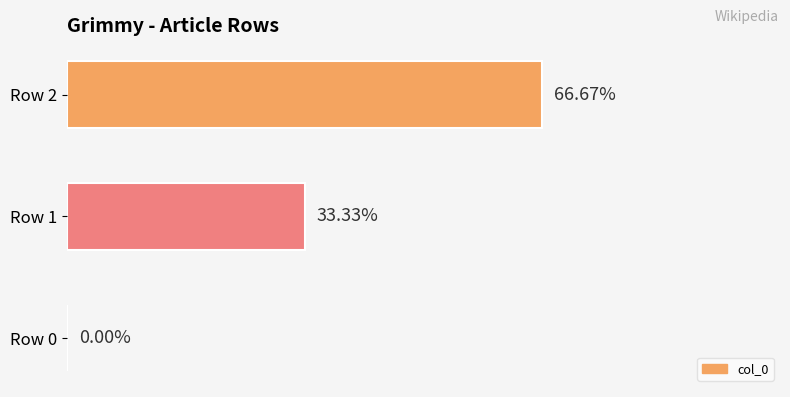

Does the chart contain any negative values?

No